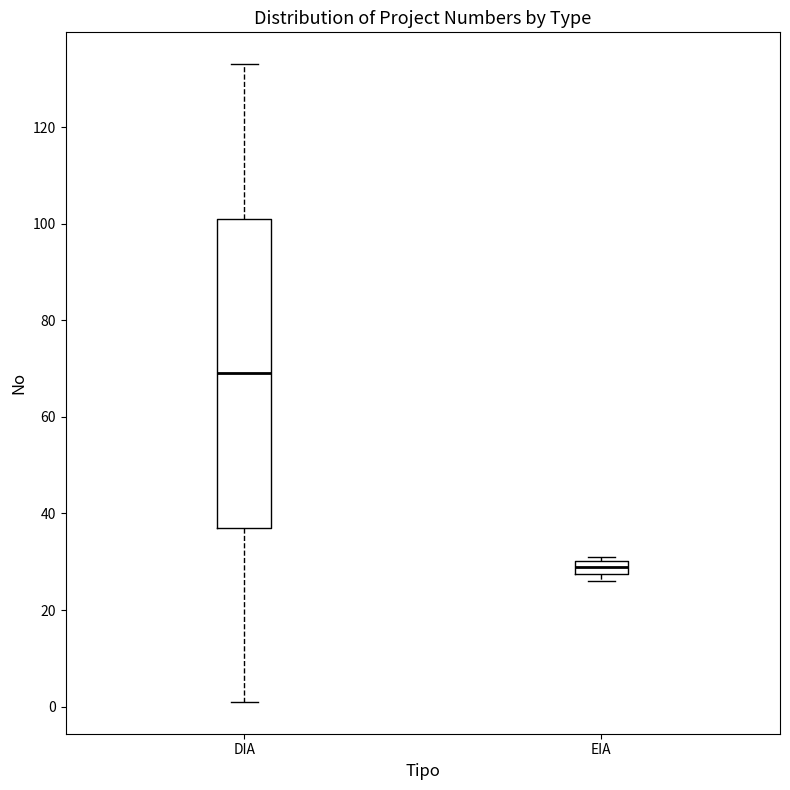

Where is the lower edge of the box for EIA on the y-axis? The values are not printed on the chart, so give them approximately, as read against the axis.

28